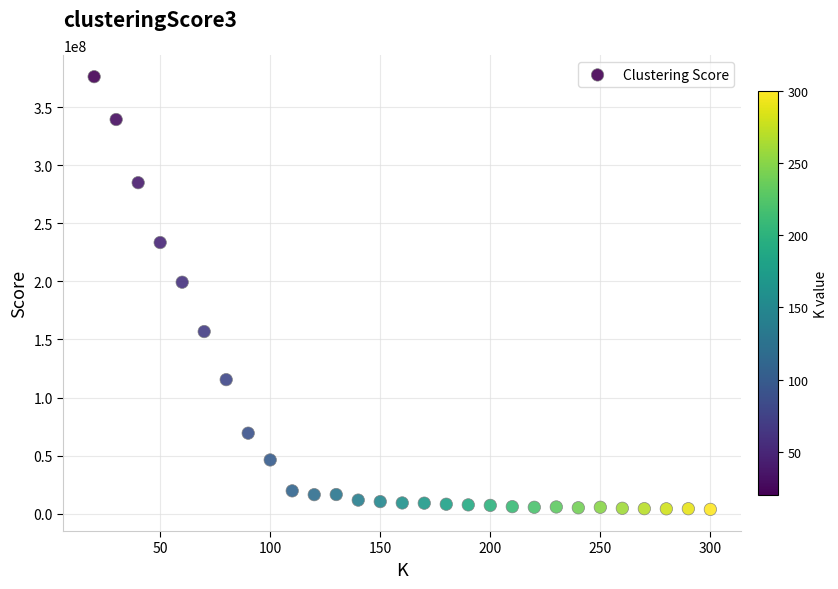

What Y value in the scatter plot is closest to 189959741?

199287192.9